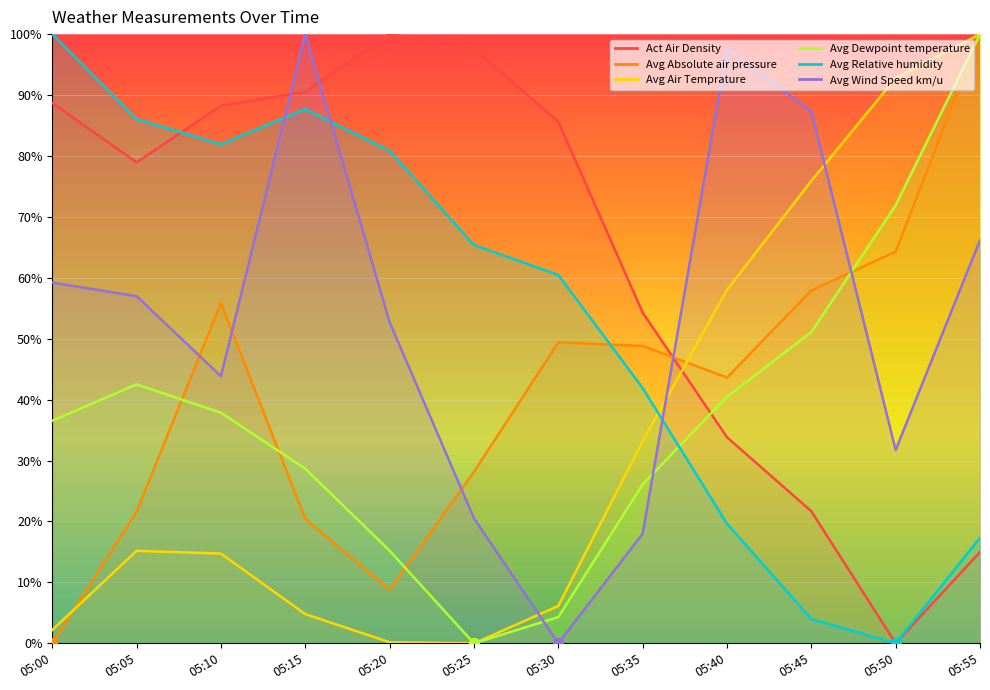

Does the chart display data point markers on the line(s)?

No